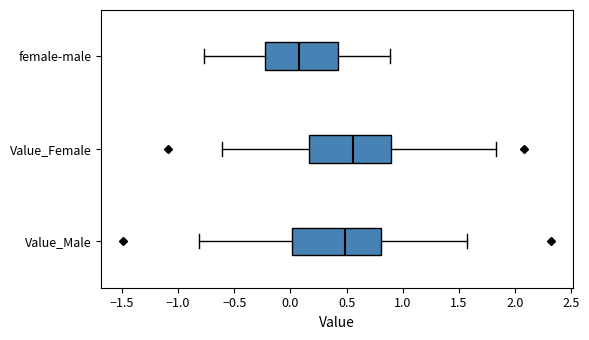

Where does the median line of the box for Value_Male sit on the x-axis? The values are not printed on the chart, so give them approximately, as read against the axis.

0.50